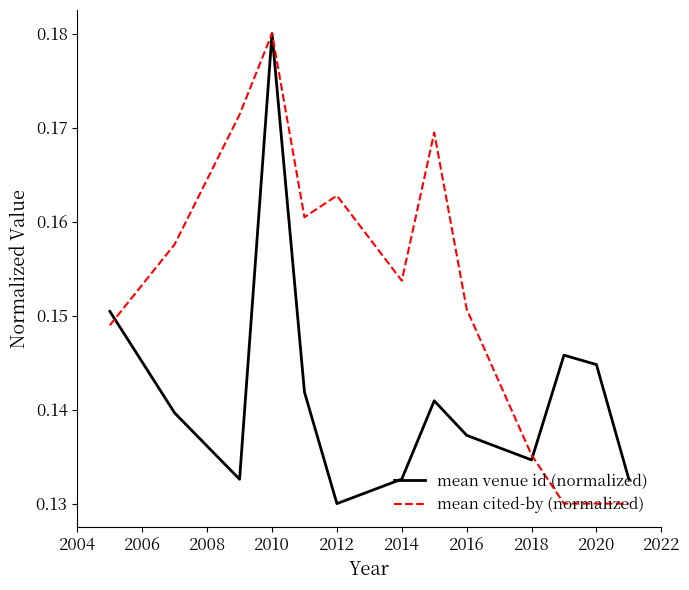

List the series in order of their overall mean, highest first.

mean cited-by (normalized), mean venue id (normalized)